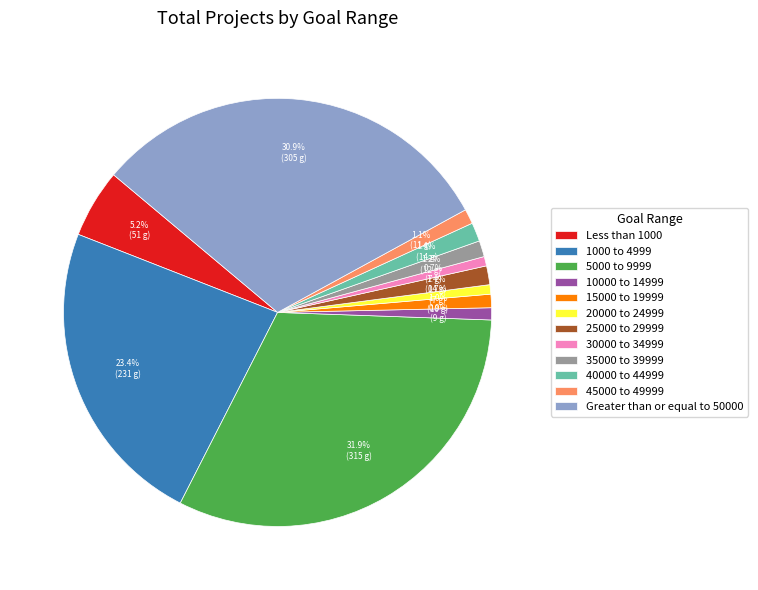

How many slices are in this pie chart?

12